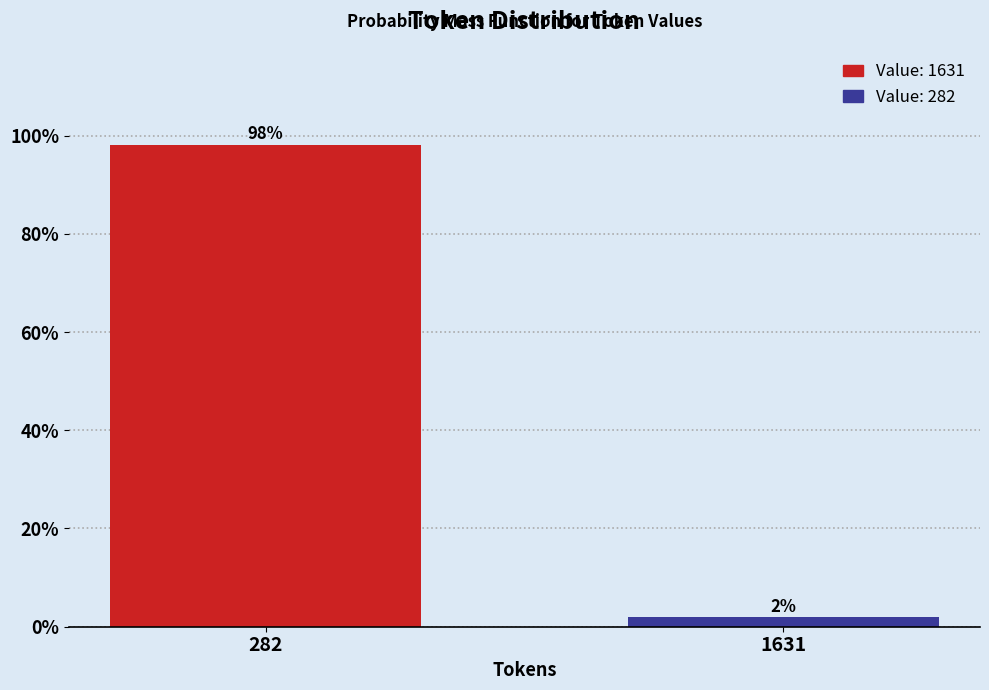

Which label corresponds to the largest value in the chart?

282